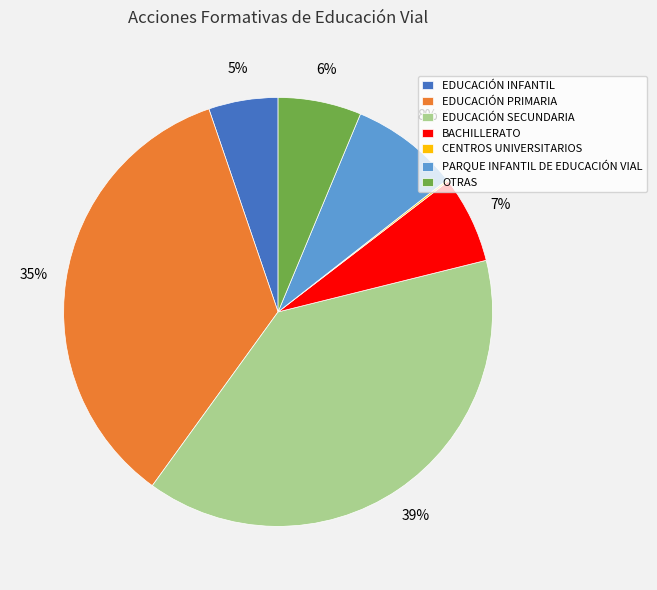

True or false: EDUCACIÓN INFANTIL accounts for 13% of the total.

False